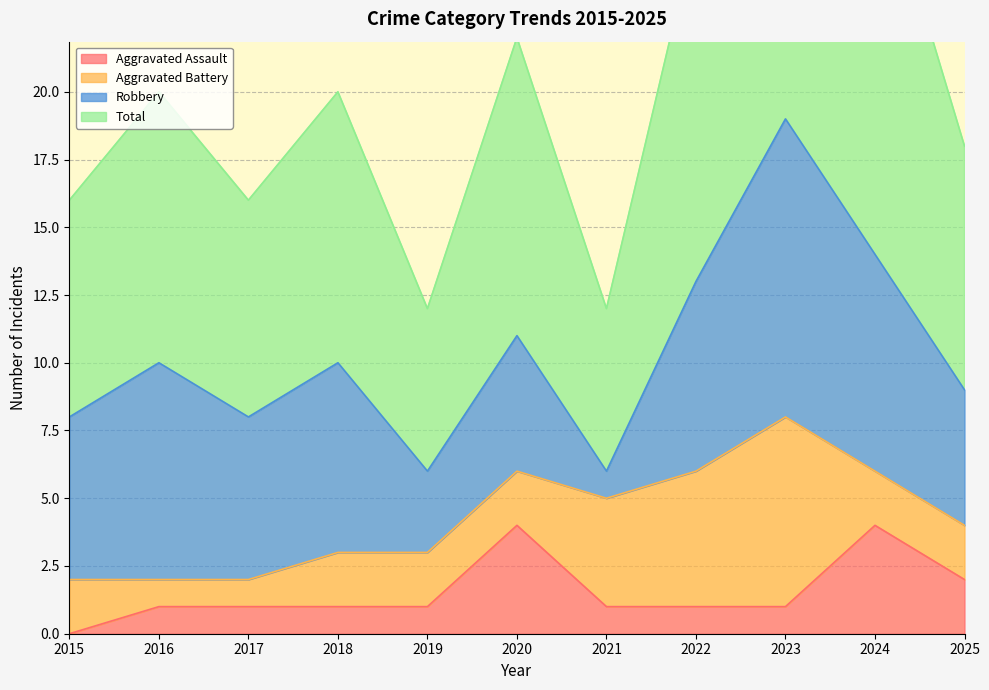

True or false: Aggravated Assault and Total intersect in this chart.

False